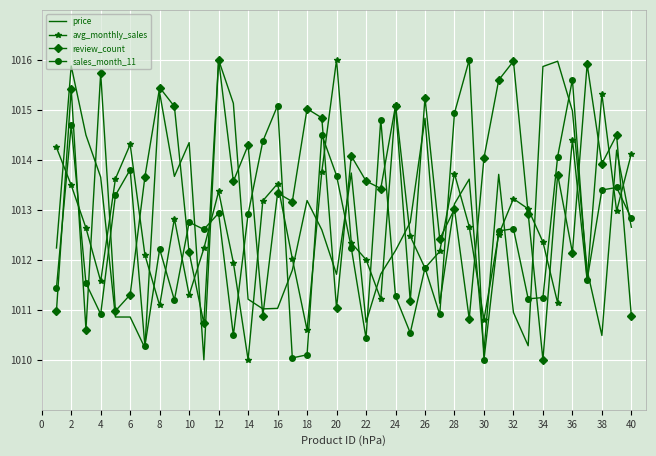

After their last crossing, which series has the higher values: avg_monthly_sales or sales_month_11?

avg_monthly_sales